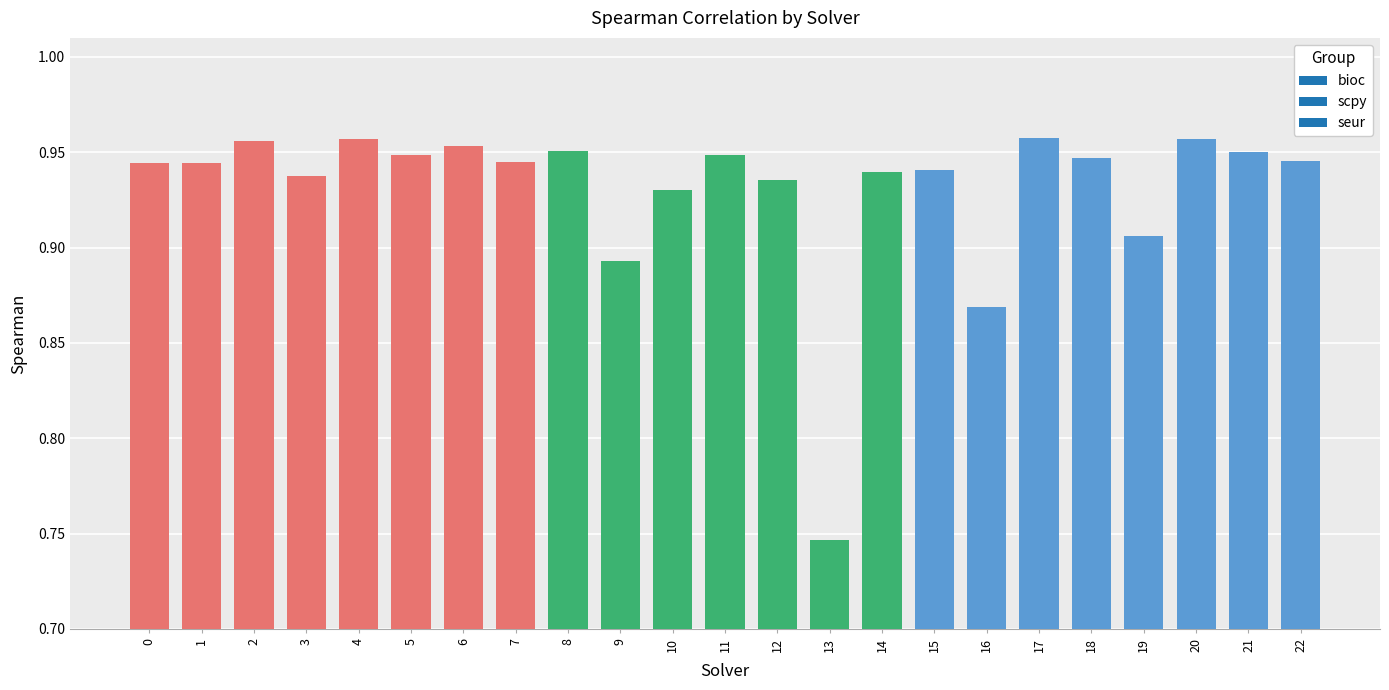

Are the bars horizontal?

No